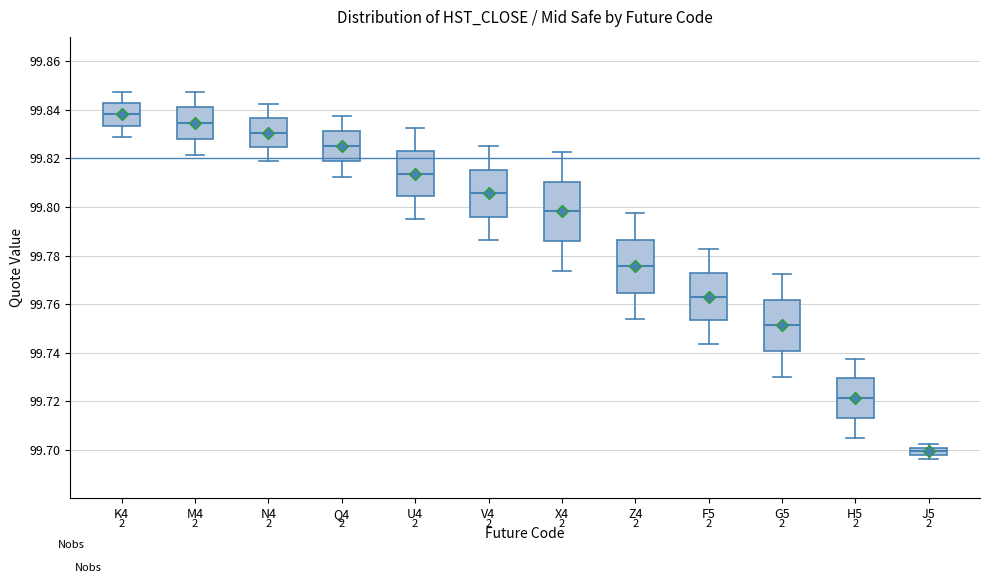

Comparing the boxes themselves (not the whiskers), which one is the tallest?

X4